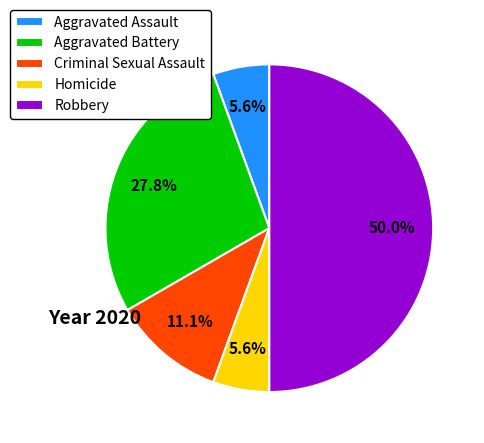

Which slice is the largest?

Robbery